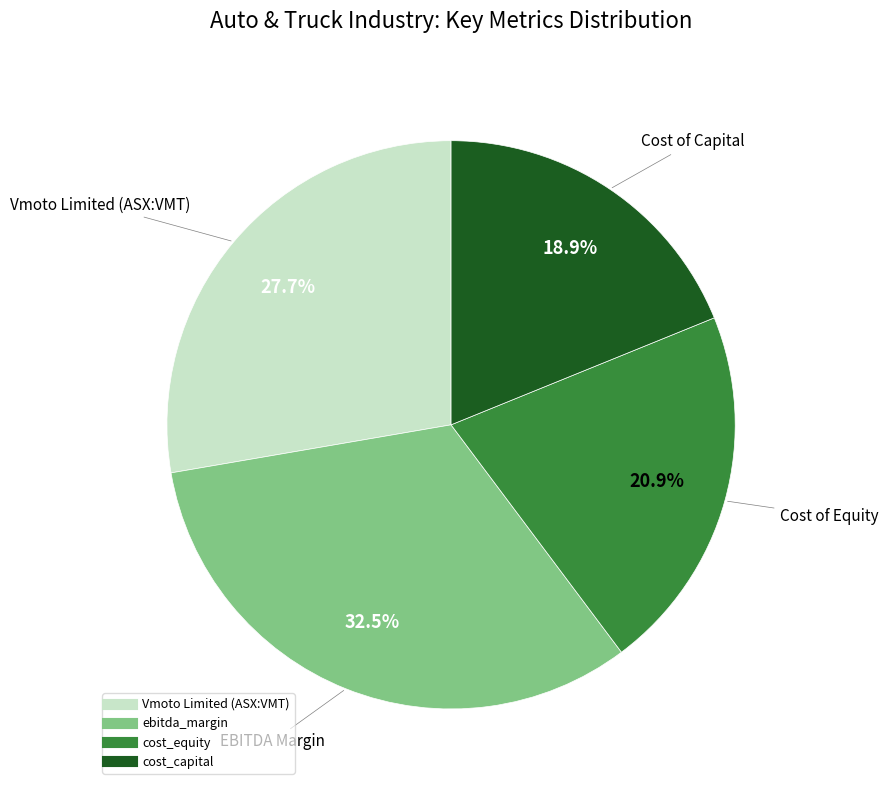

Count the number of slices in the pie.

4